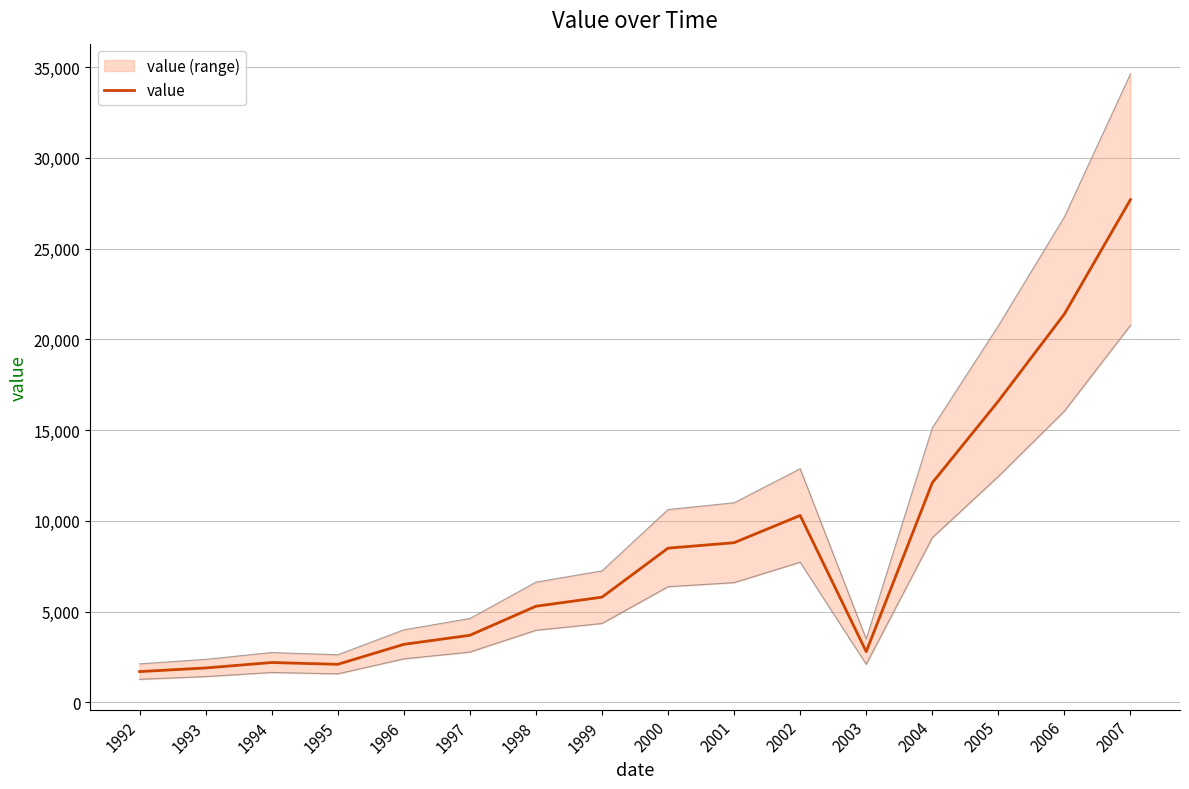

What is the sum of all values?

134100